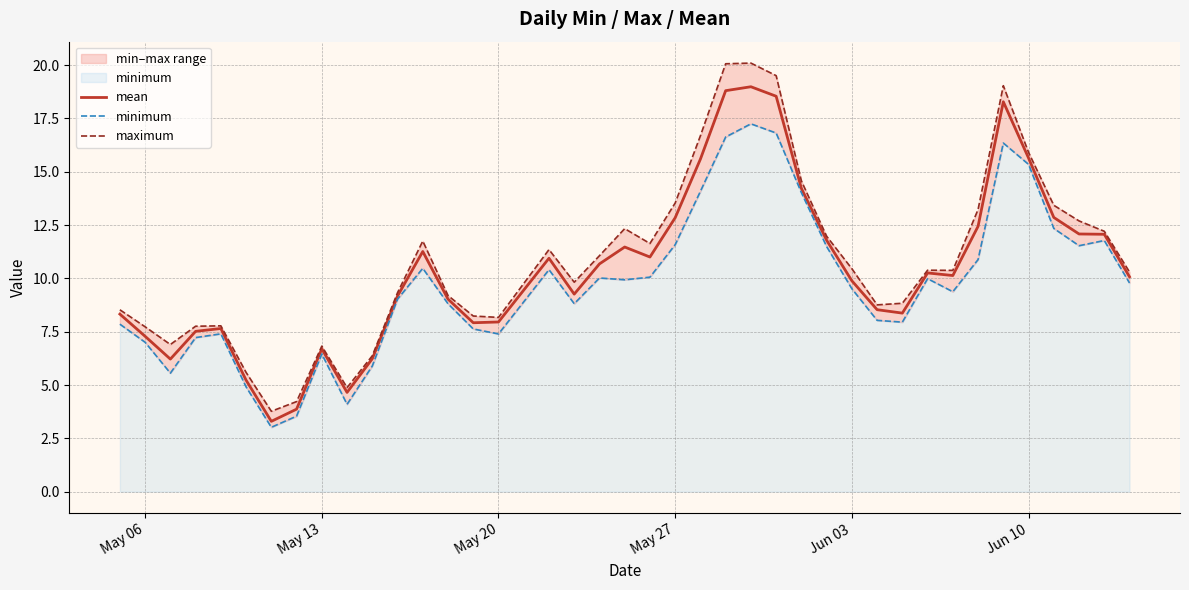

What is the difference between the maximum and minimum values in the mean series?

15.7